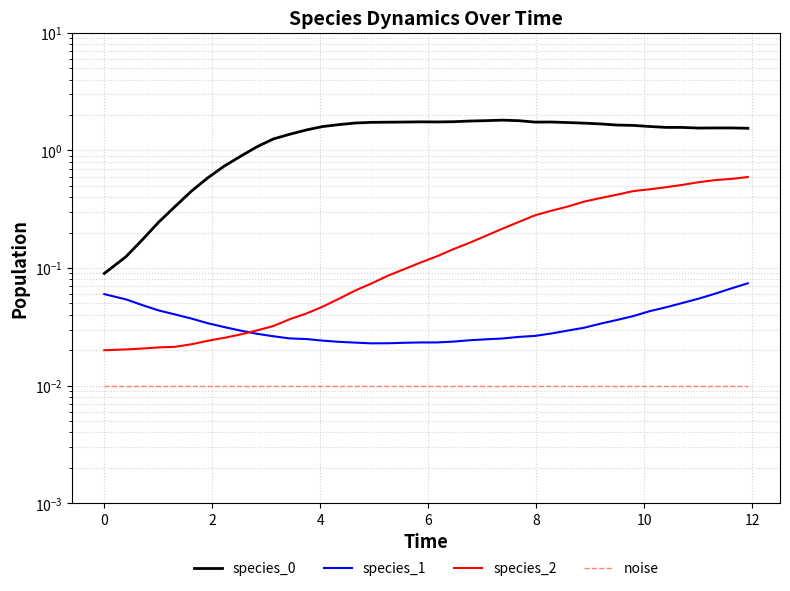

What are all the series names shown in the legend?

species_0, species_1, species_2, noise